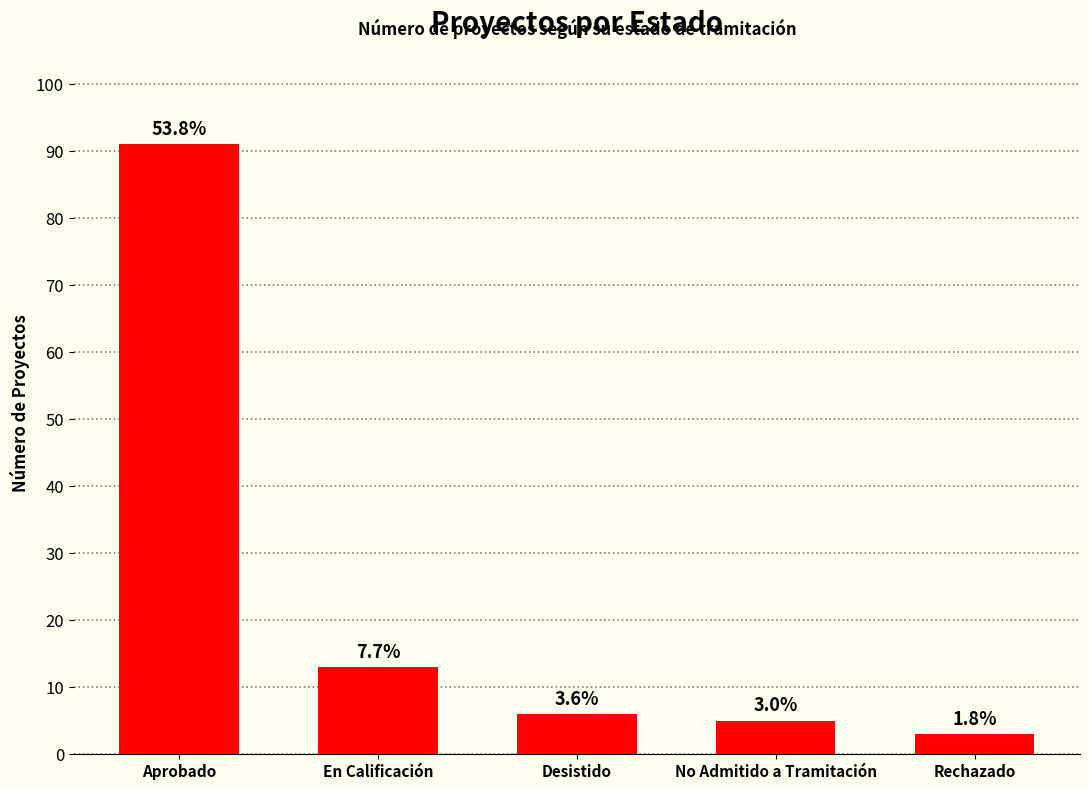

Does the chart contain any negative values?

No